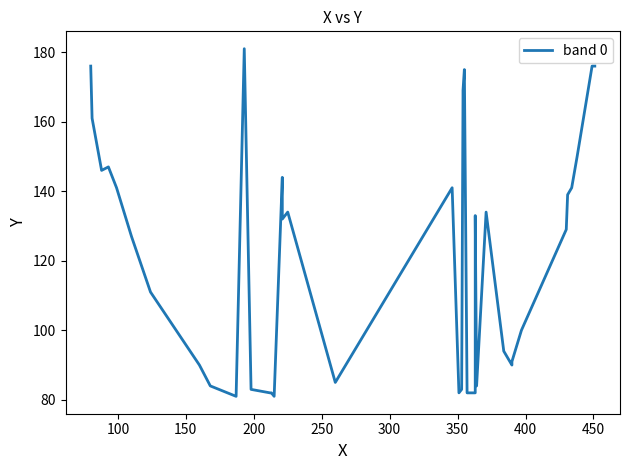

What is the maximum value shown in the chart?

181